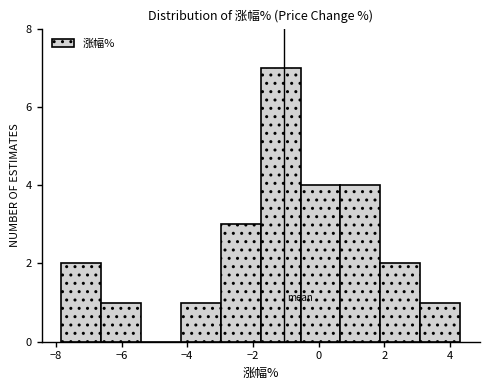

What is the height of the bar covering -4.2 to -3.0 on the x-axis? Neither the bar edges nor the heights are printed on the chart, so give them approximately, as read against the axes.

1